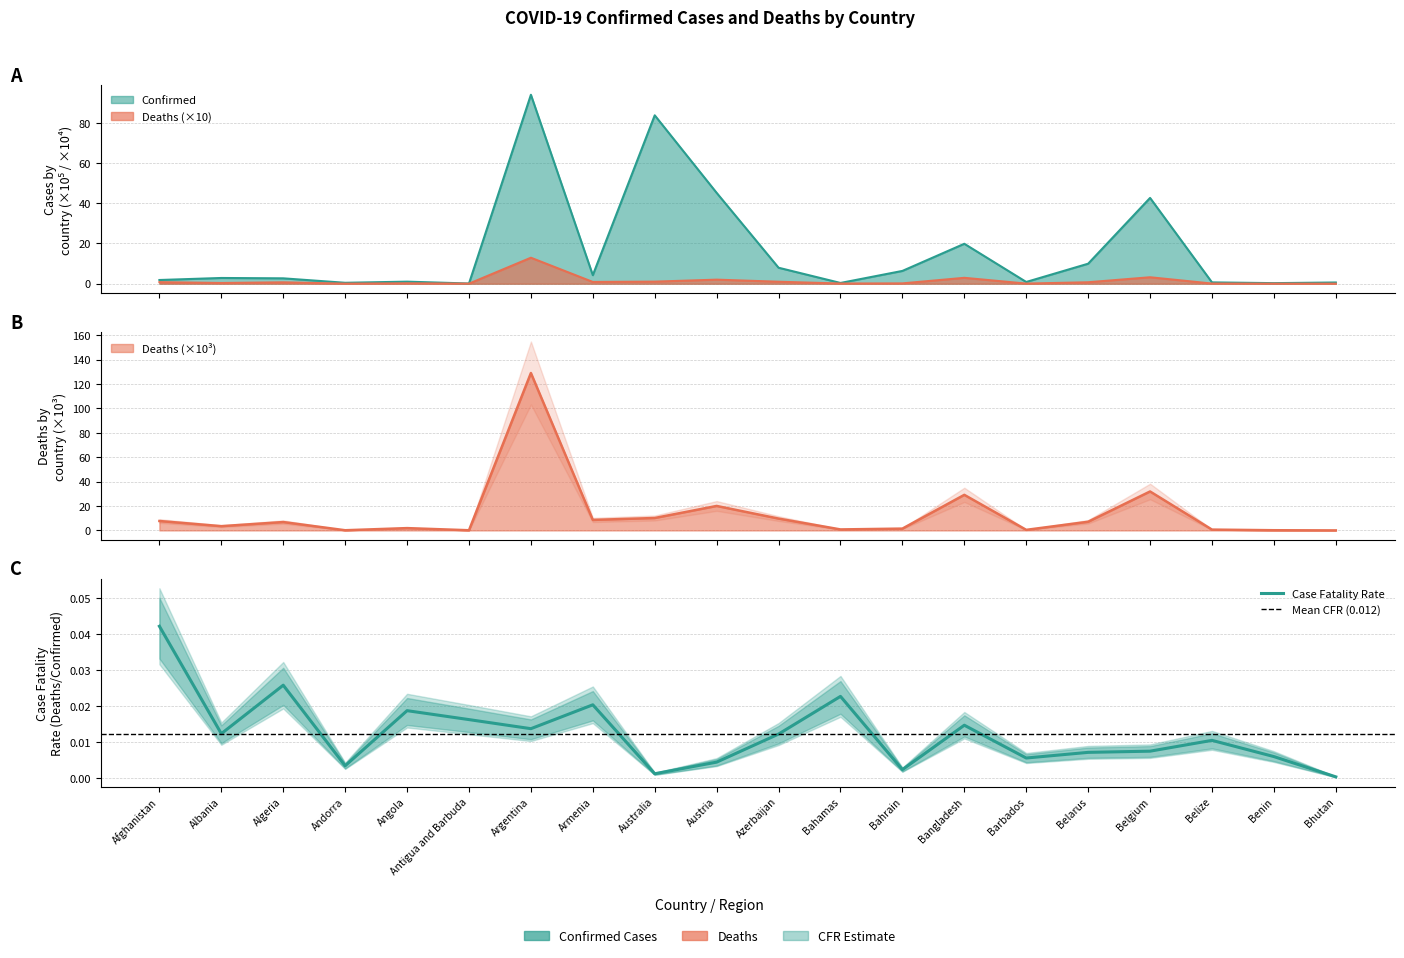

Rank the series by their average value, from lowest to highest.

Deaths, Confirmed